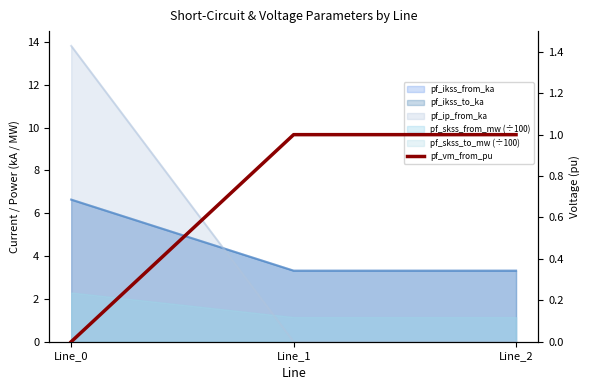

Where is the data nearest to the value 0?

Line_0